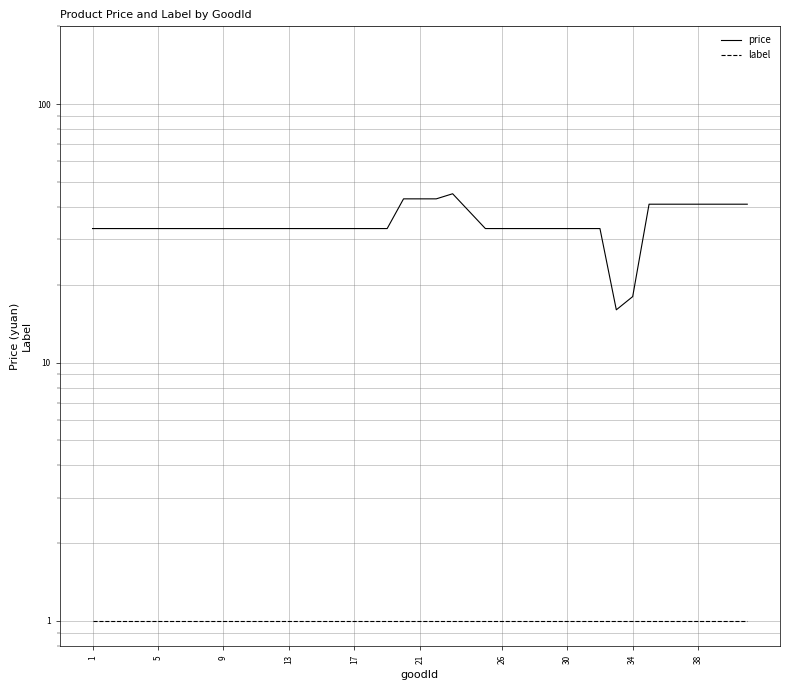

Where is price nearest to the value 30?

1